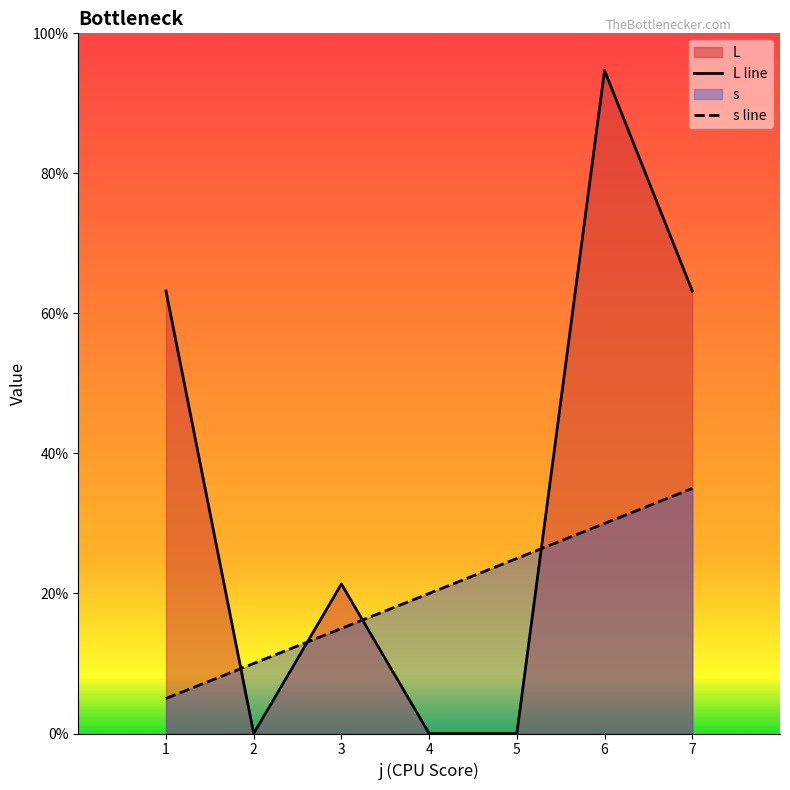

Is it true that L equals 18.9 at 6?

True